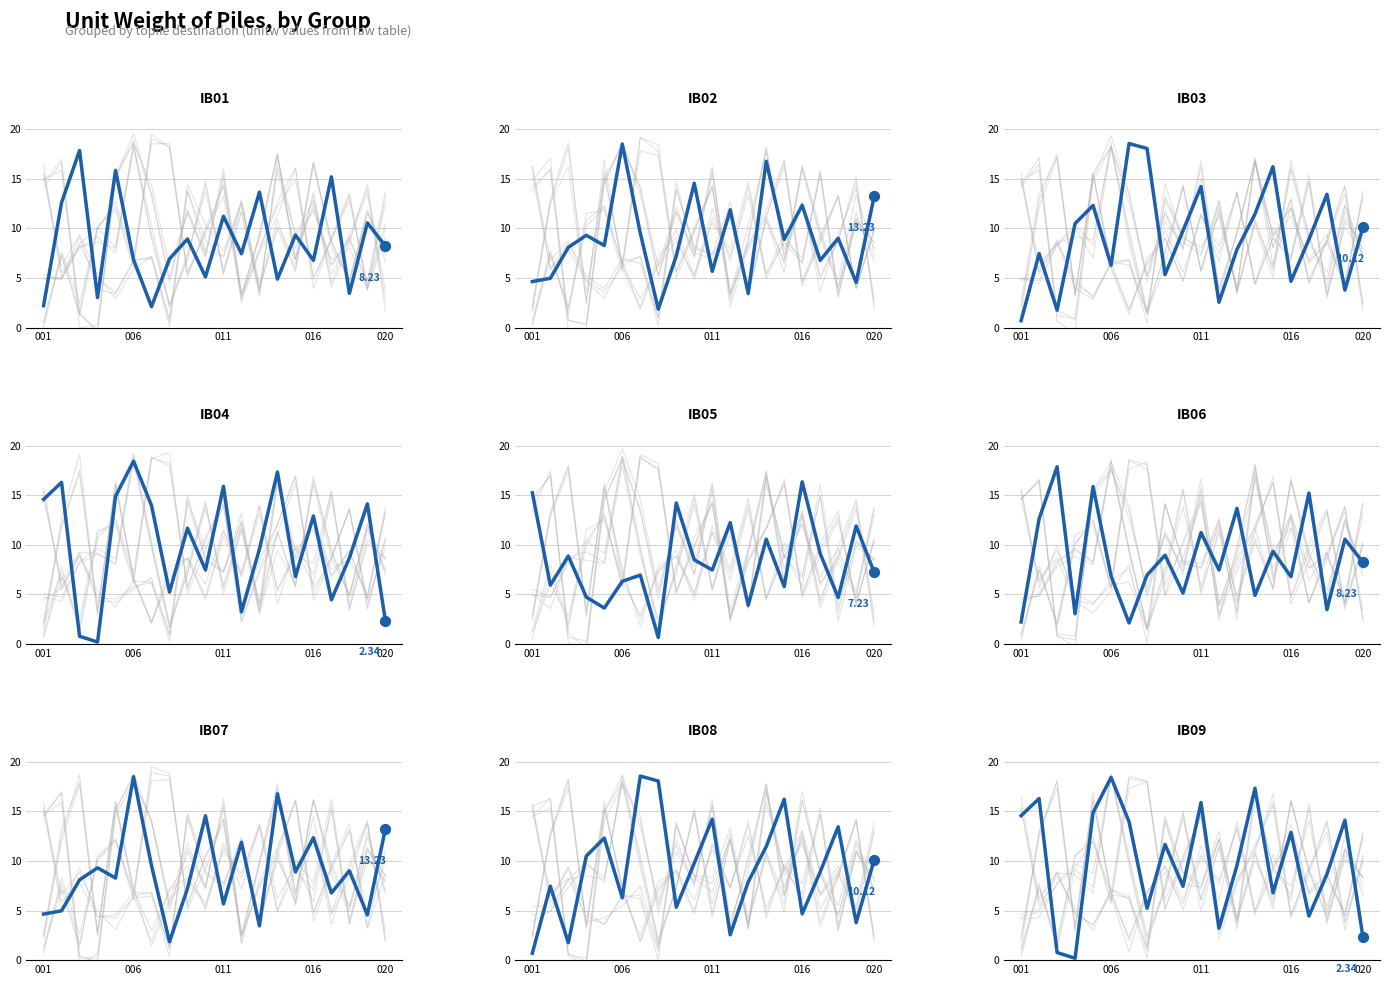

Which series contains the lowest Y value?

B44